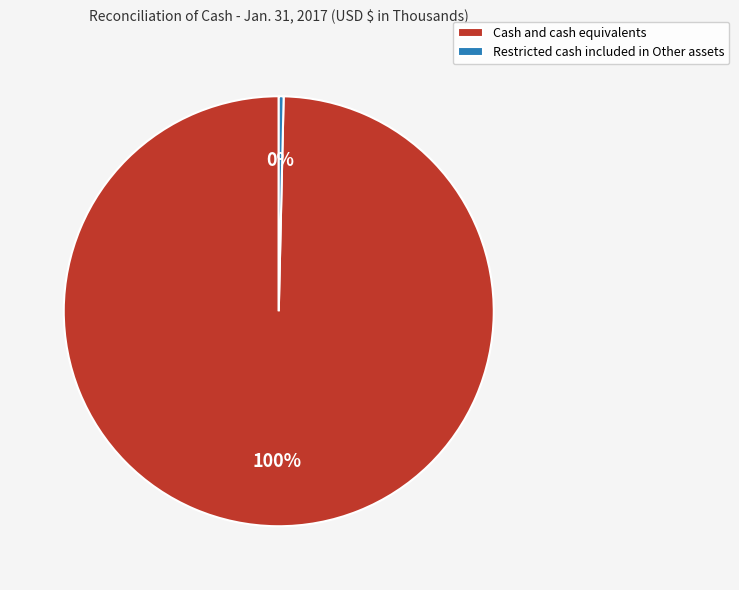

What is the ratio of the value at Cash and cash equivalents to the value at Restricted cash included in Other assets?

273.9